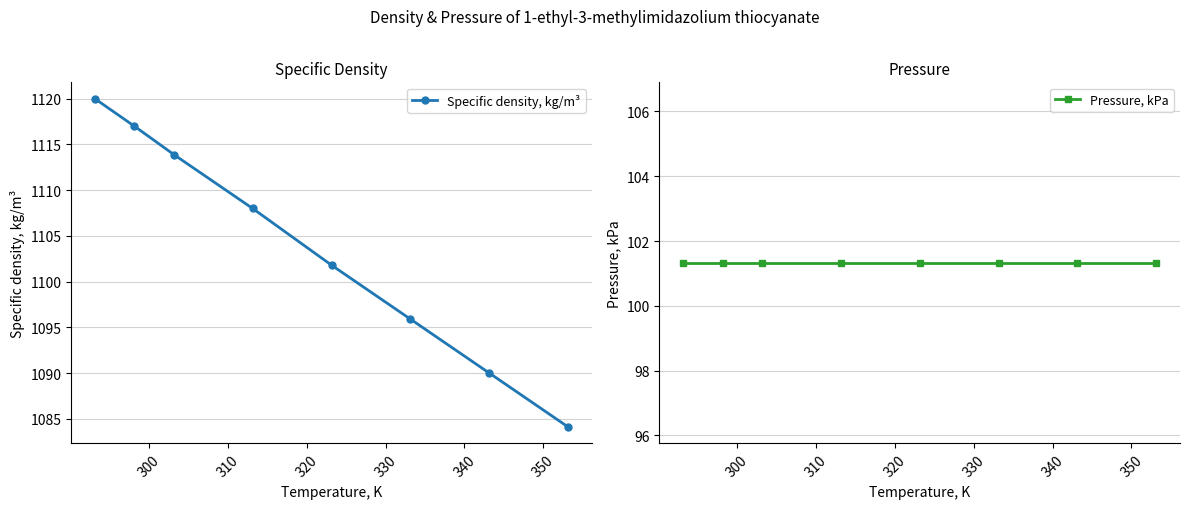

Reading left to right, list all the values displayed in this chart.

Specific density, kg/m³: 1120.0	1117.0	1113.9	1108.0	1101.8	1095.9	1090.0	1084.1
Pressure, kPa: 101.3	101.3	101.3	101.3	101.3	101.3	101.3	101.3